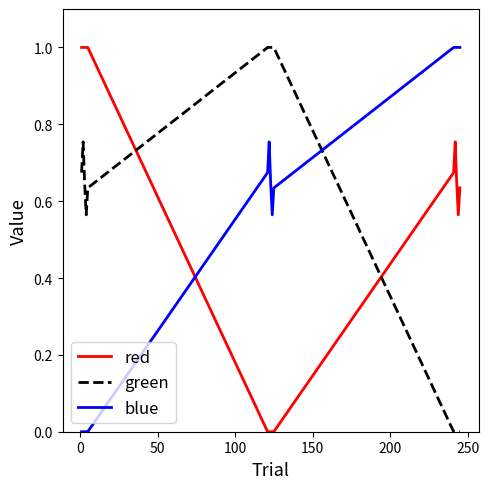

What is the maximum value shown in the chart?

1.0